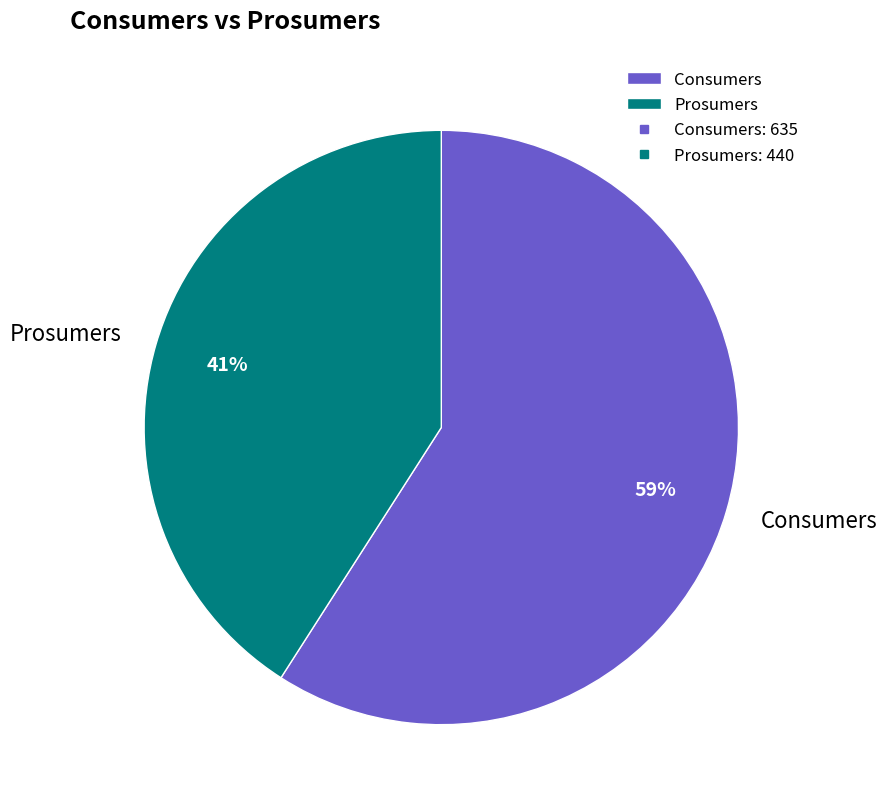

Is it true that Prosumers is 35% of the pie?

False